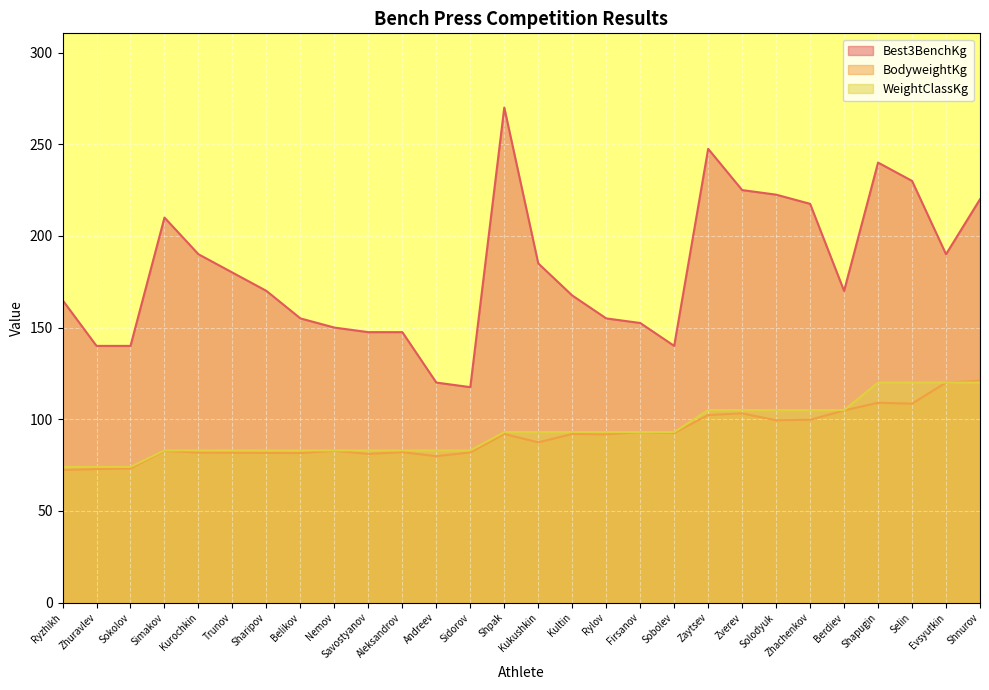

What is the difference between the Best3BenchKg values at Zaytsev and Simakov?

37.5